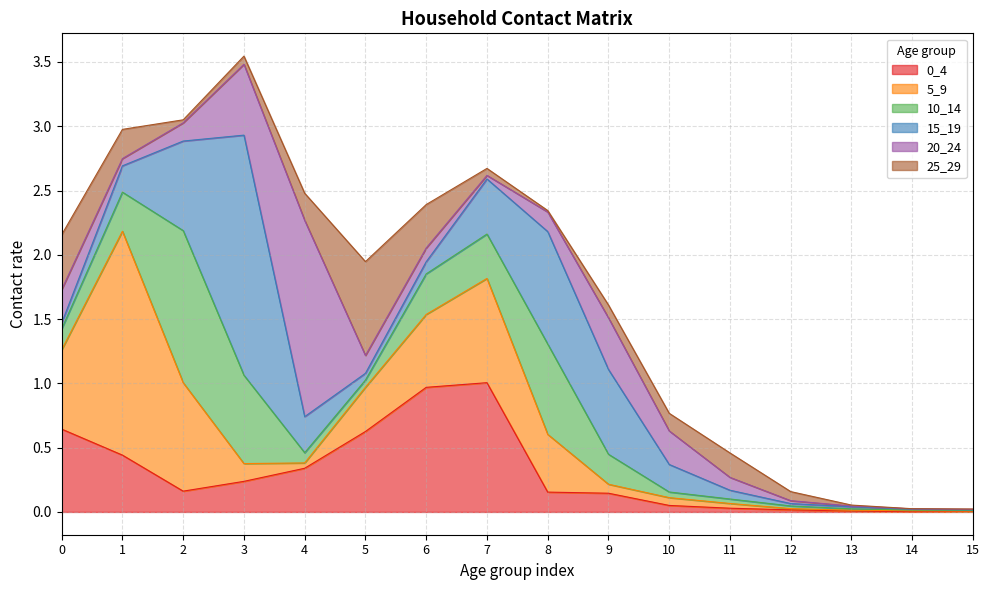

At how many categories does at least one series exceed 1?

5